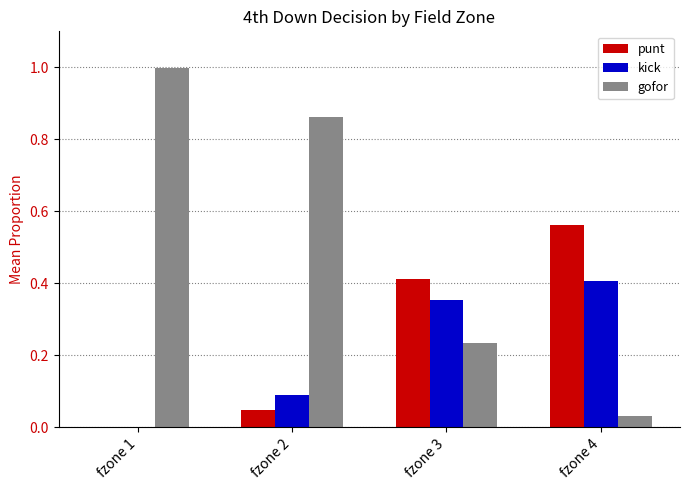

What is the total value across all series at fzone 2?

1.0